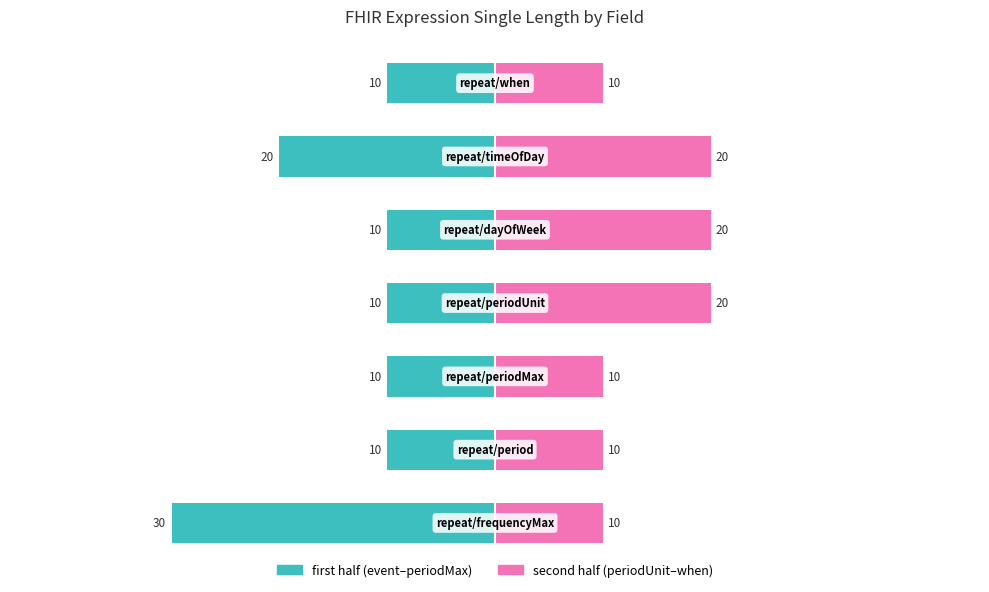

Which series has the largest range (max minus min)?

first half